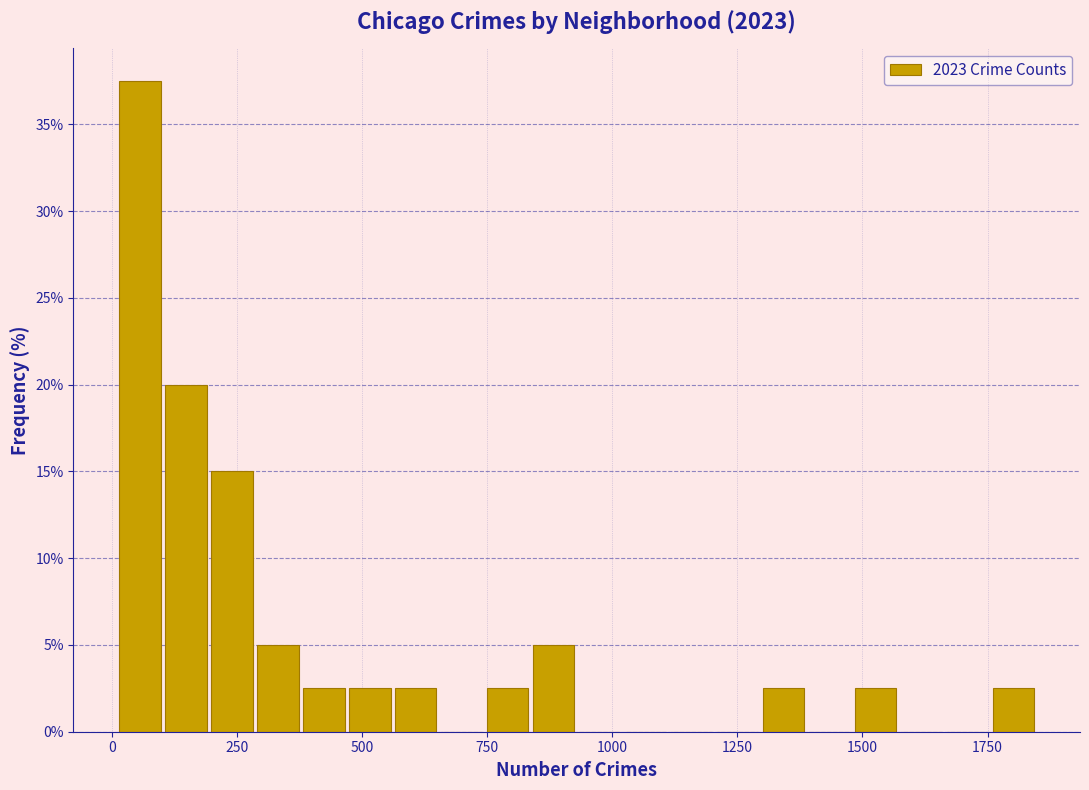

Around what value on the x-axis is the tallest bar? Give the approximate position of its centre, as read against the axis.

50